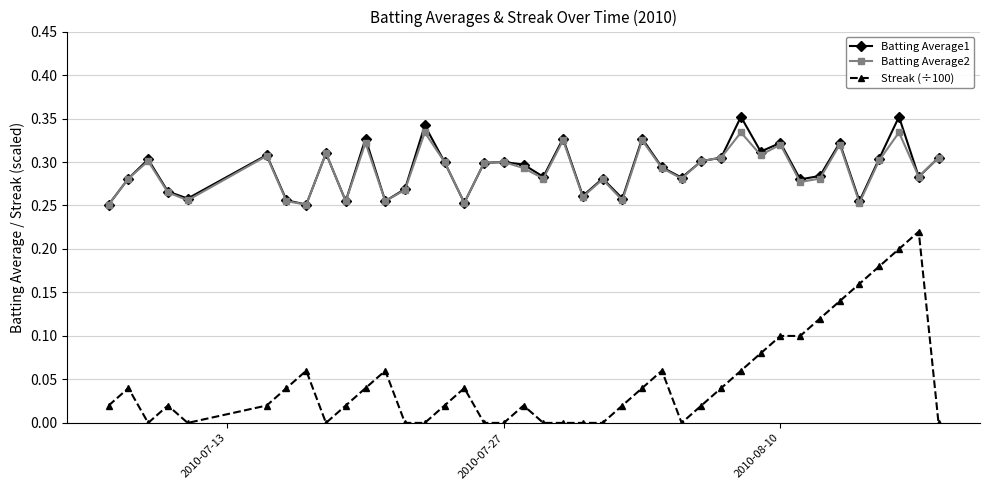

Which series has the largest range (max minus min)?

Streak (÷100)